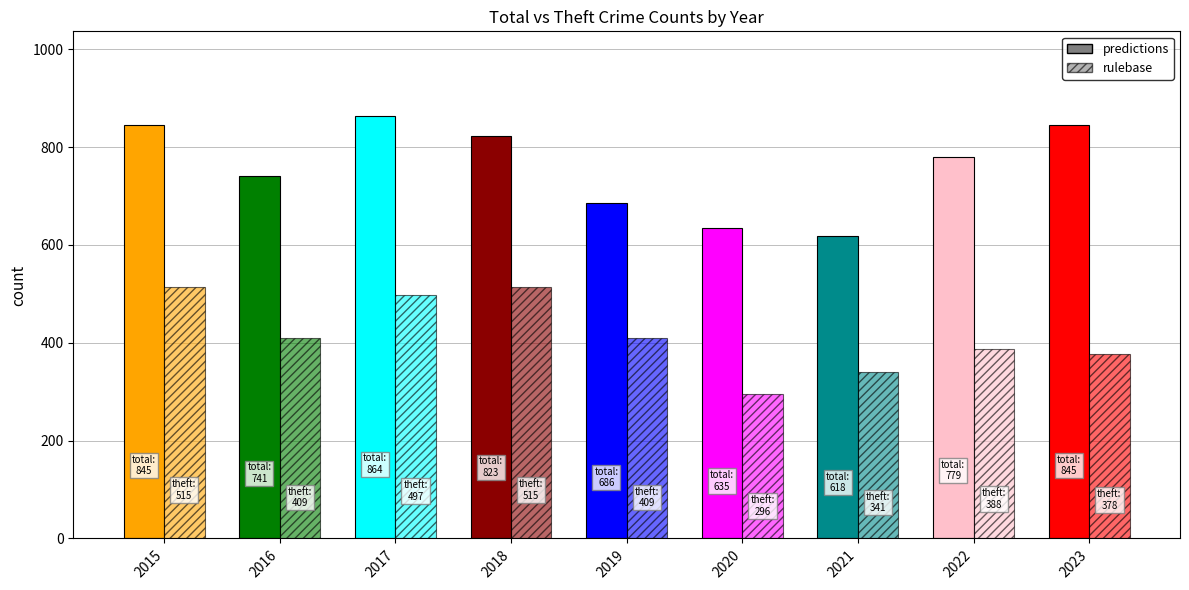

Rank the series at 2015 from highest to lowest value.

predictions, rulebase